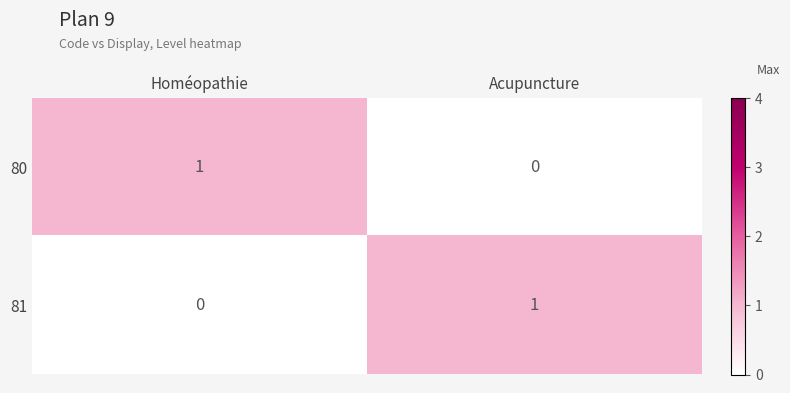

Reading left to right, transcribe all the data shown in this chart.

80: Homéopathie=1	Acupuncture=0
81: Homéopathie=0	Acupuncture=1